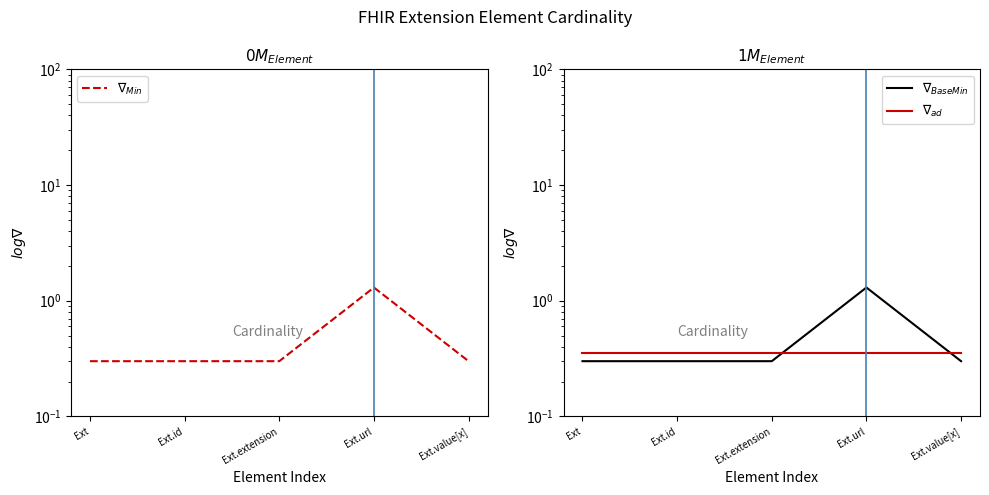

Count the $\nabla_{BaseMin}$ values in the range 0 to 1.

4